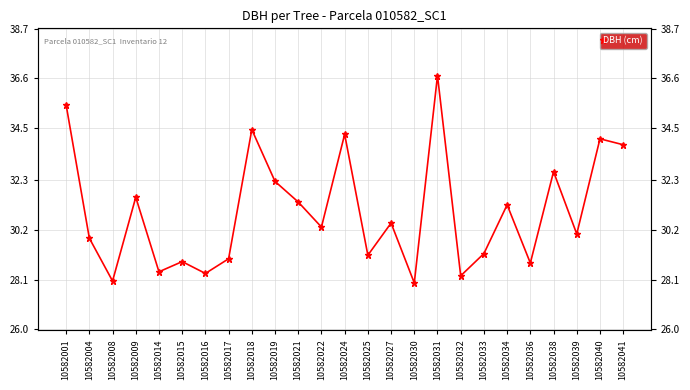

The chart shows a value of 29.9 at 10582004. True or false?

True